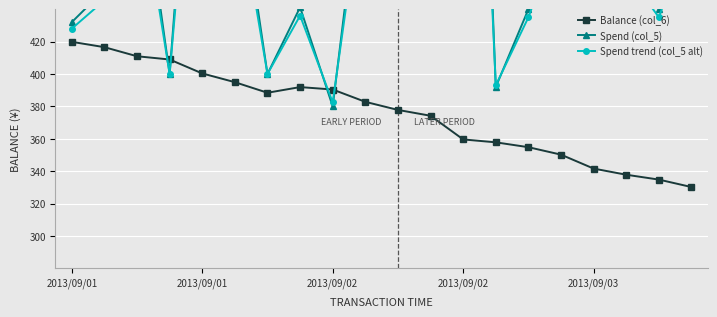

Reading left to right, what are all the values shown in this chart?

Balance (col_6): 419.9	416.6	411.0	409.0	400.4	395.0	388.4	391.9	390.4	382.8	377.8	374.2	359.6	357.8	354.8	350.2	341.6	337.8	334.8	330.2
Spend (col_5): 432.0	452.0	544.0	400.0	664.0	536.0	400.0	441.2	380.0	544.0	520.0	464.0	904.0	392.0	440.0	504.0	664.0	472.0	440.0	504.0
Spend trend (col_5 alt): 428.0	445.5	526.0	400.0	631.0	519.0	400.0	436.1	382.5	526.0	505.0	456.0	841.0	393.0	435.0	491.0	631.0	463.0	435.0	491.0